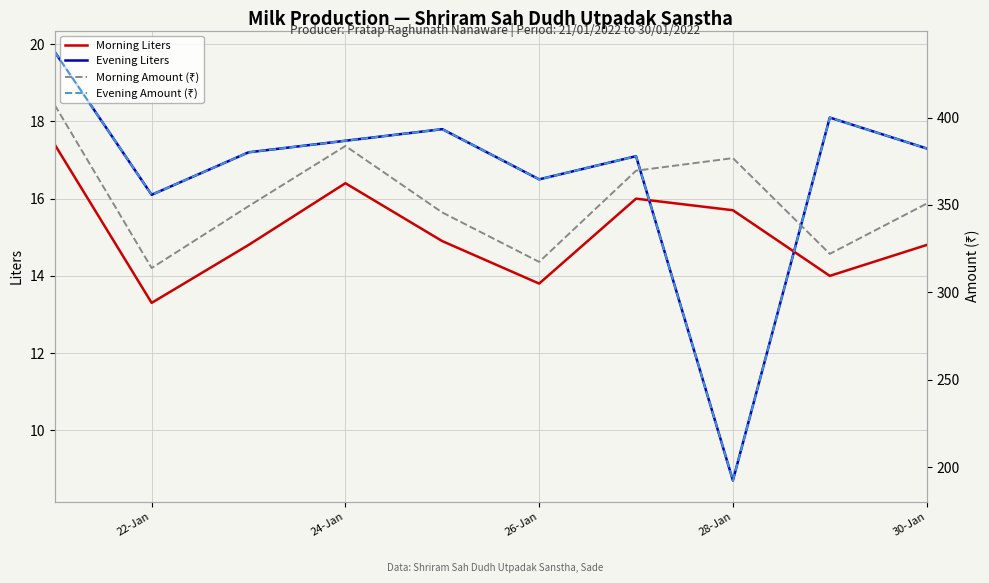

What is the highest value of the Evening Liters series?

19.8